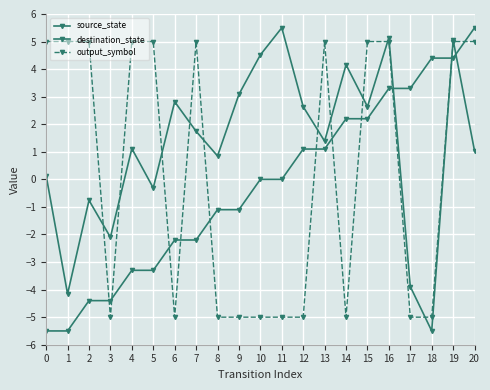

What is the value of the output_symbol point at the 10th from the left?

-5.0